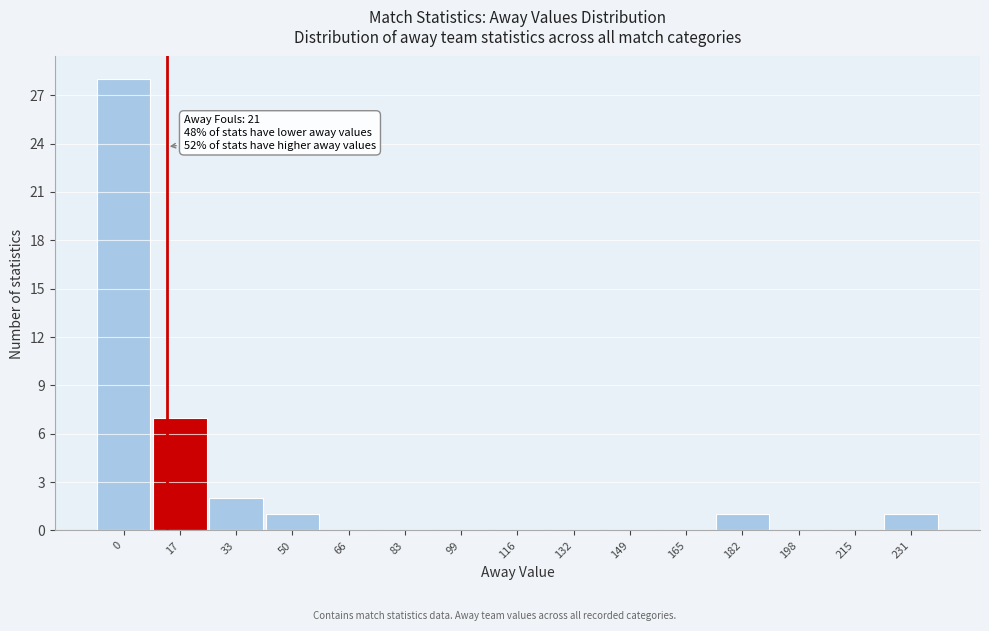

Reading left to right, what are all the values shown in this chart?

0=28	17=7	33=2	50=1	66=0	83=0	99=0	116=0	132=0	149=0	165=0	182=1	198=0	215=0	231=1